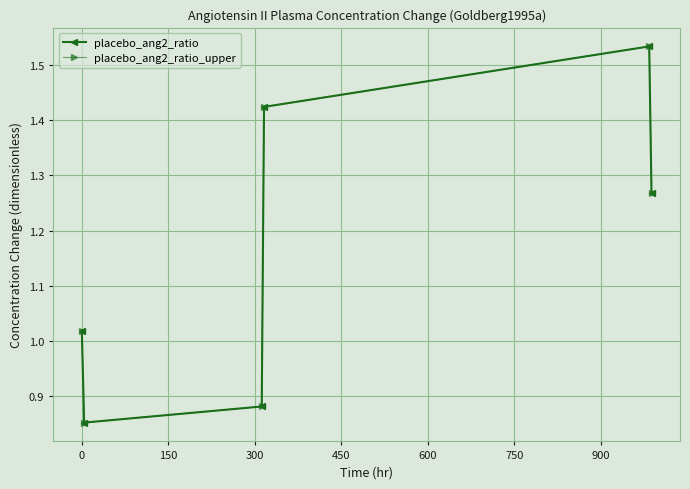

What is the value of the placebo_ang2_ratio_upper point at the 3rd from the left?

0.9